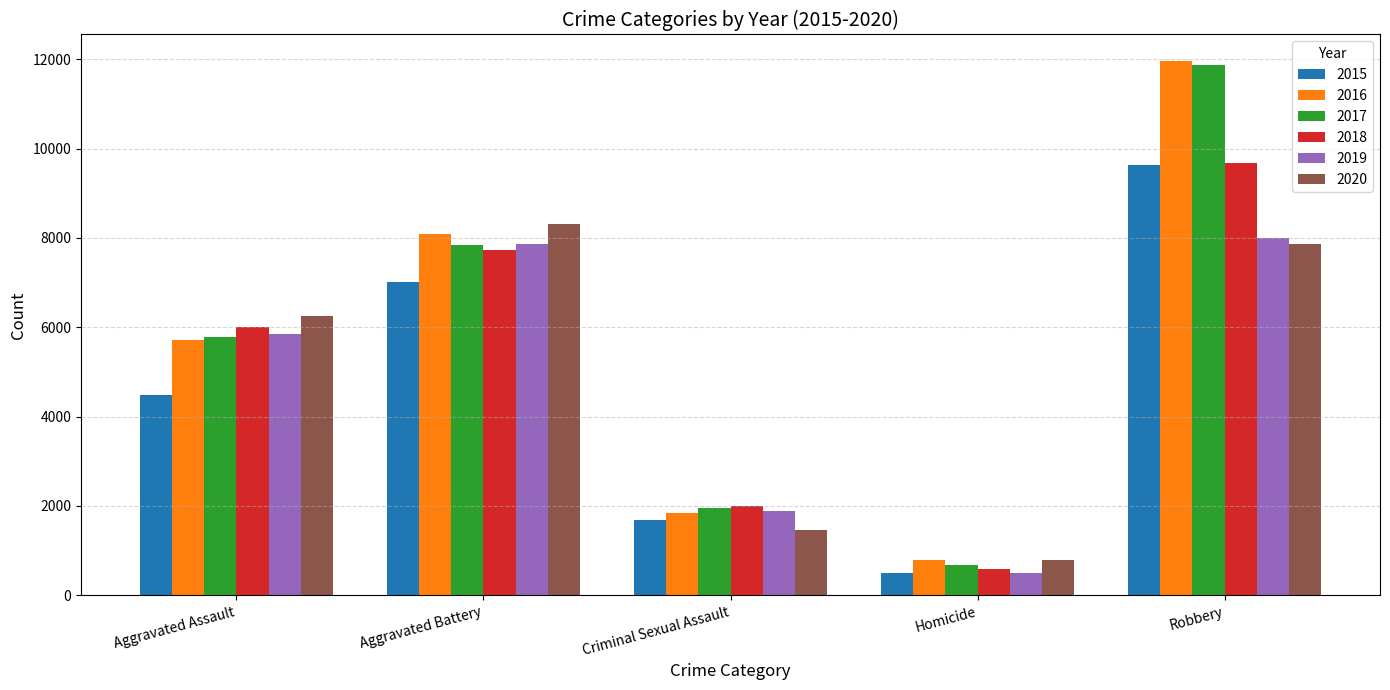

How many groups of bars are there?

5